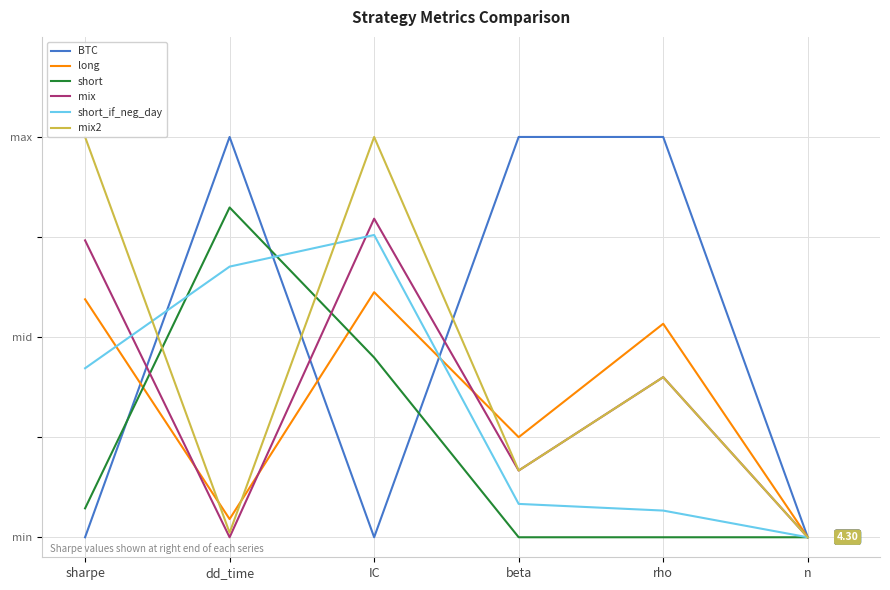

What position from the right is beta?

3